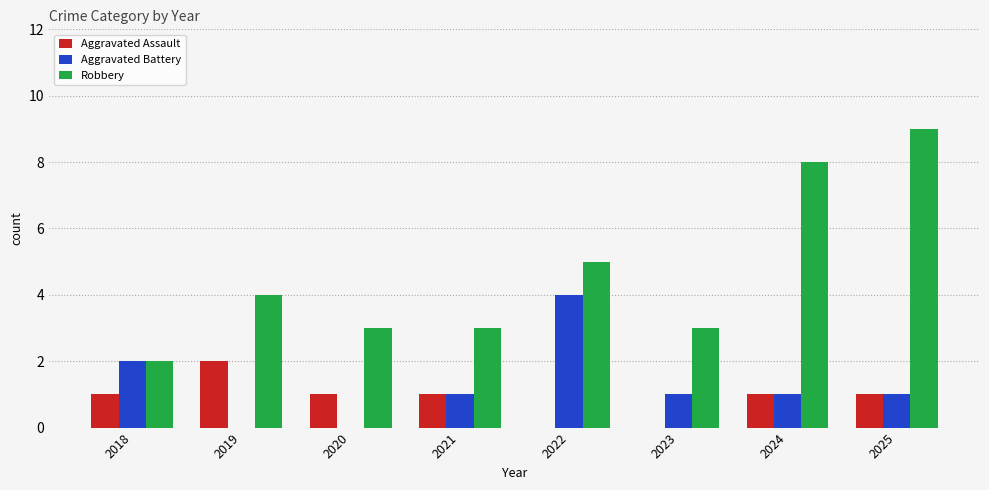

What is the sum of all Aggravated Assault values?

7